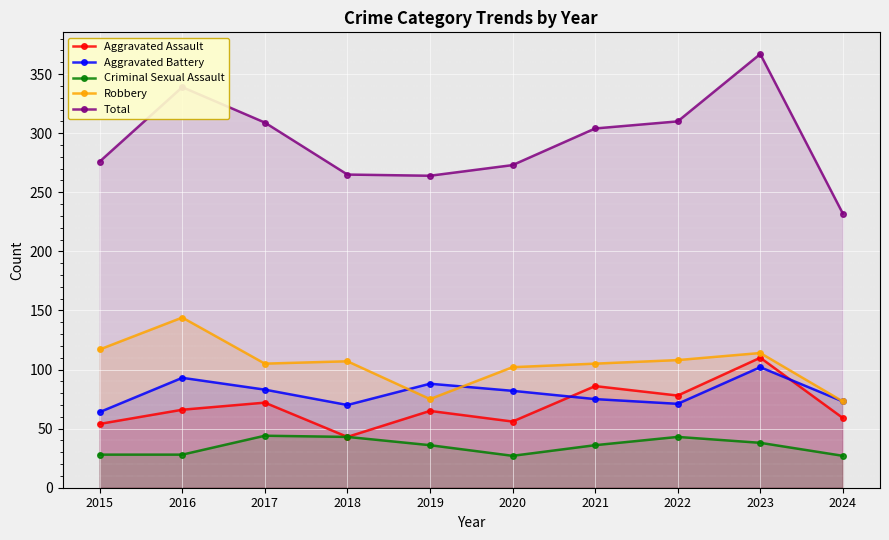

Between 2018 and 2022, which series saw the biggest shift?

Total